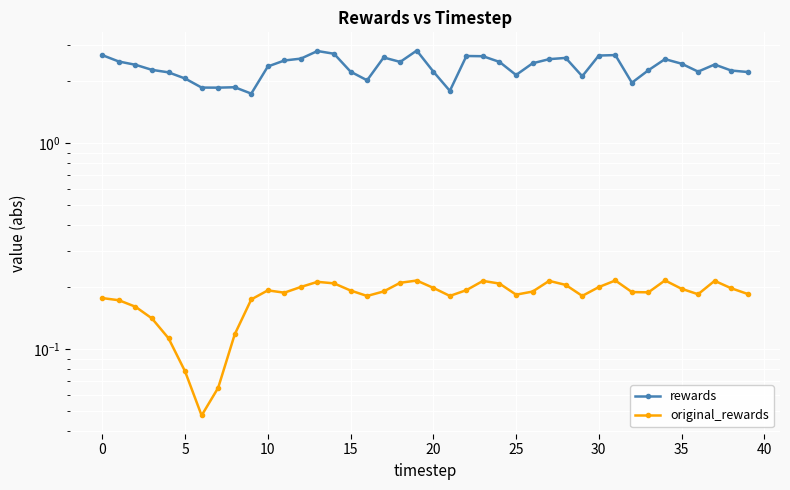

How many values in the rewards series exceed 2?

34